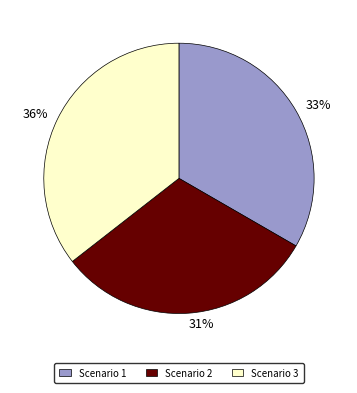

Which category has the smallest portion of the pie?

Scenario 2